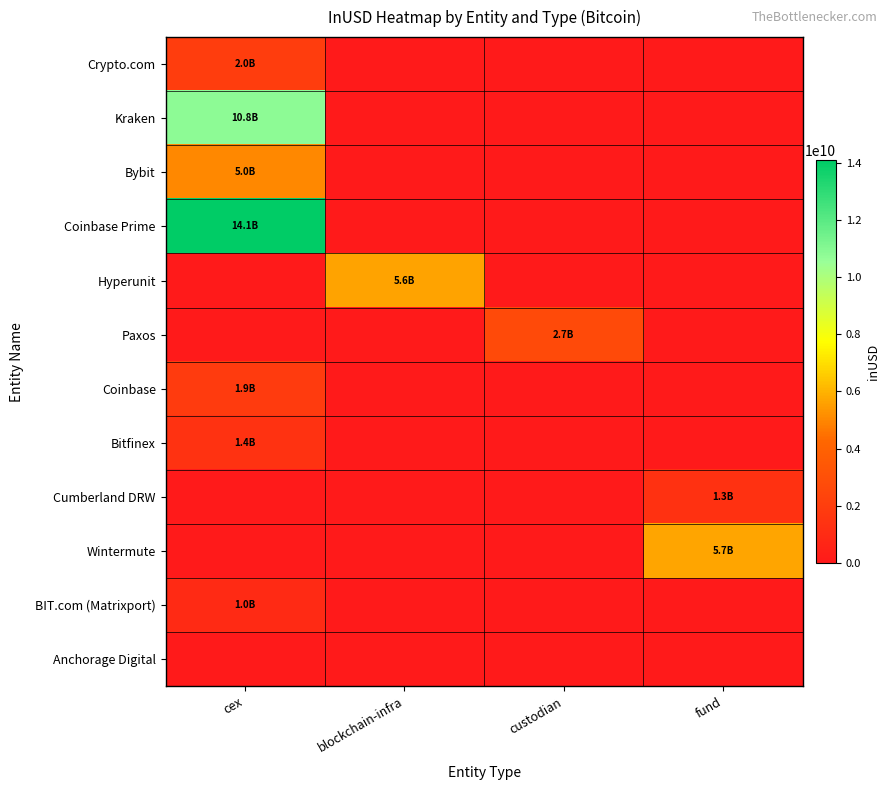

Between cex and fund, which is larger?

cex